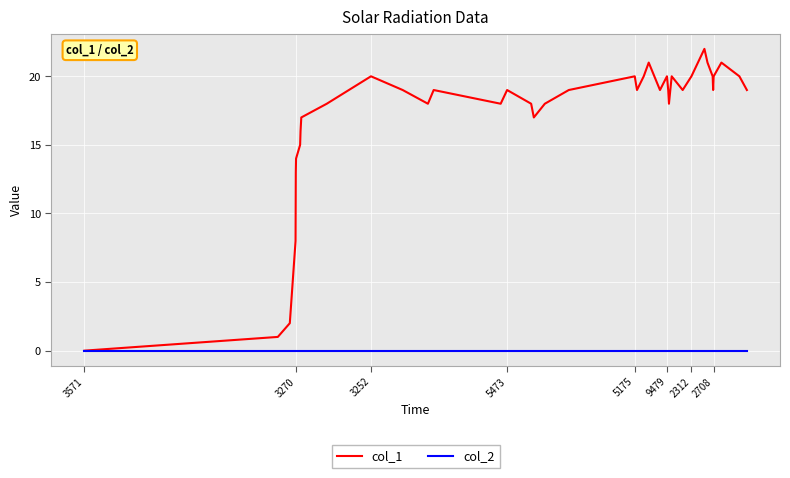

In col_1, how many points are lower than both neighbors (excluding endpoints)?

8